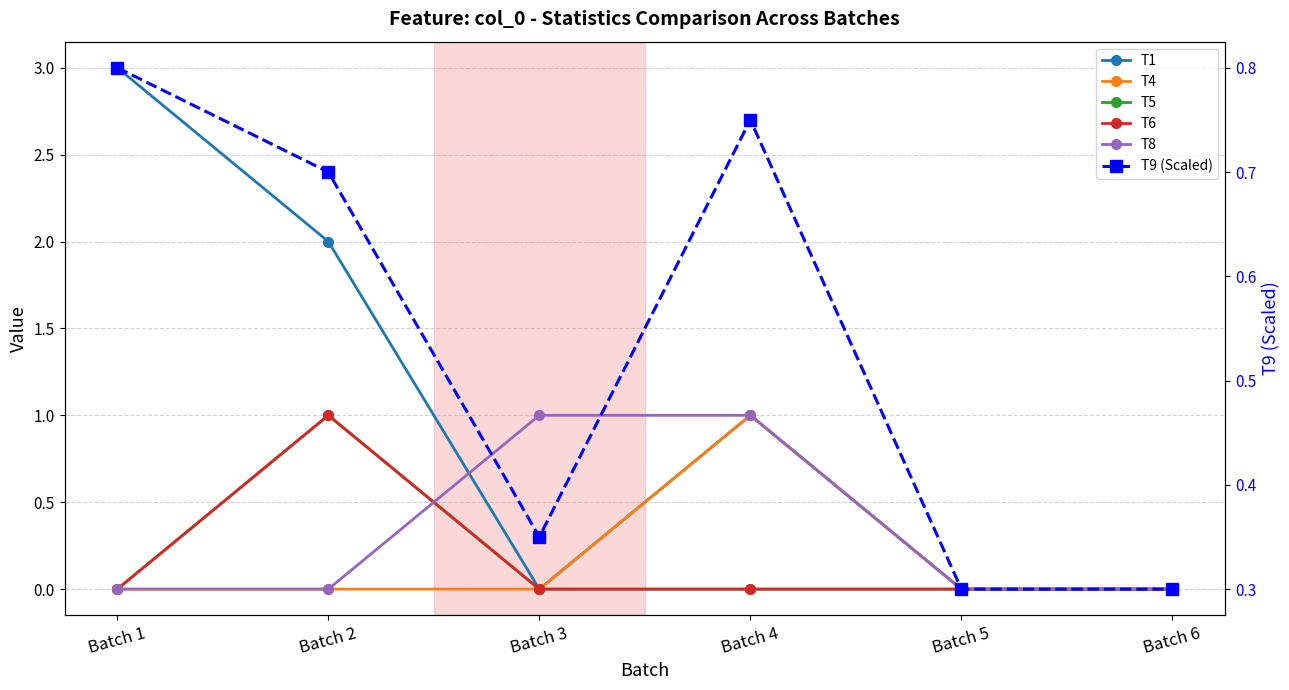

What are all the series names shown in the legend?

T1, T4, T5, T6, T8, T9 (Scaled)